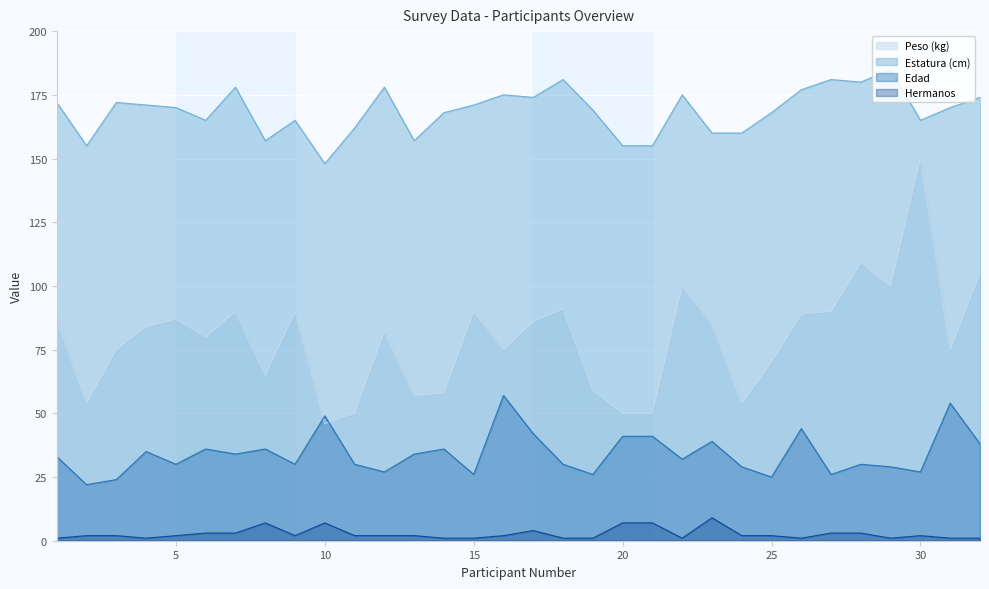

True or false: Peso (kg) and Estatura (cm) cross at least once.

False